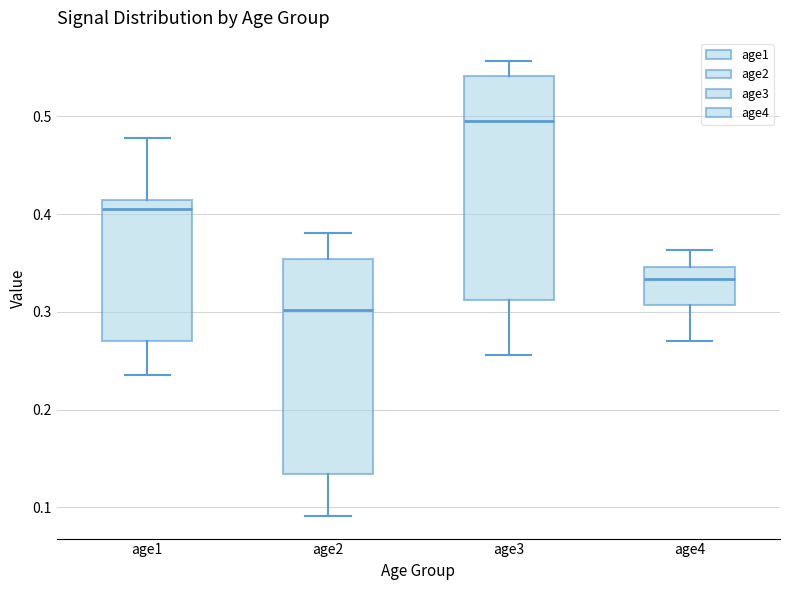

Reading left to right, read every box against the y-axis: the position of its median line, the range the box covers, and the ends of its whiskers. The values are not printed on the chart, so give them approximately, as read against the axis.

age1: median 0.41 (just below the box's upper edge), box 0.27 to 0.41, whiskers 0.24 to 0.48
age2: median 0.30, box 0.13 to 0.35, whiskers 0.09 to 0.38
age3: median 0.50, box 0.31 to 0.54, whiskers 0.26 to 0.56
age4: median 0.33, box 0.31 to 0.35, whiskers 0.27 to 0.36